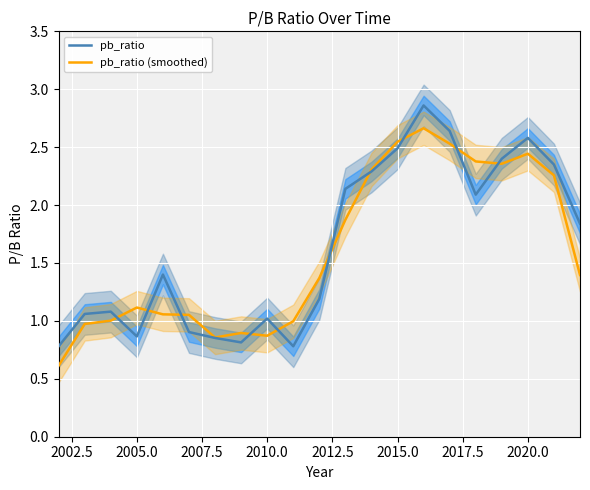

What is the lowest value of the pb_ratio (smoothed) series?

0.6